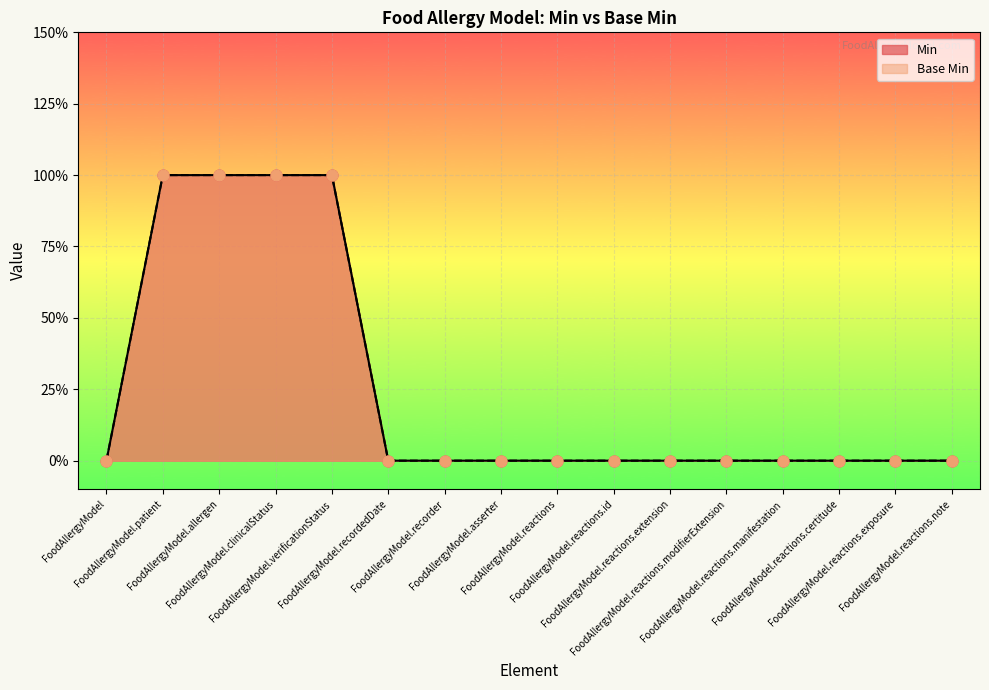

At how many categories does at least one series exceed 0?

4